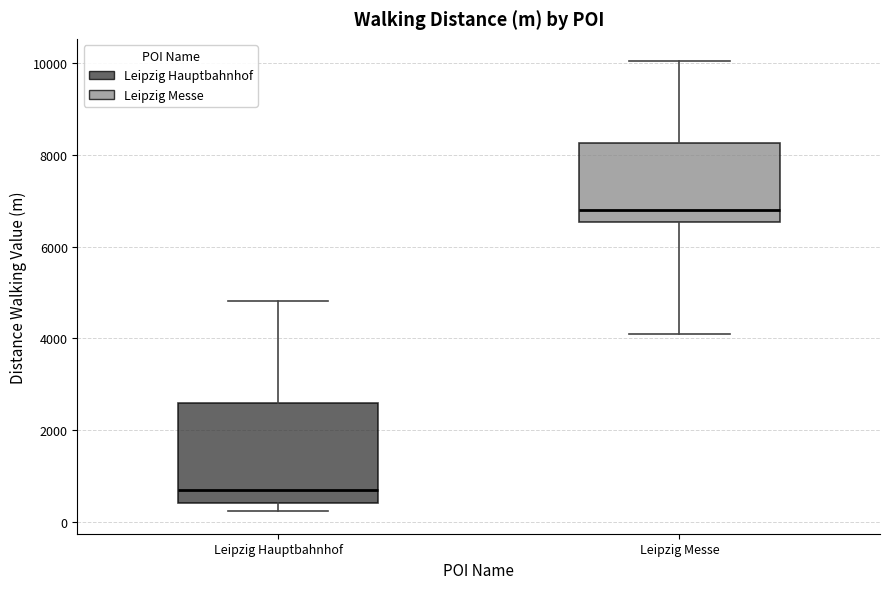

Reading left to right, read every box against the y-axis: the position of its median line, the range the box covers, and the ends of its whiskers. The values are not printed on the chart, so give them approximately, as read against the axis.

Leipzig Hauptbahnhof: median 600, box 400 to 2600, whiskers 200 to 4800
Leipzig Messe: median 6800, box 6600 to 8200, whiskers 4000 to 10000